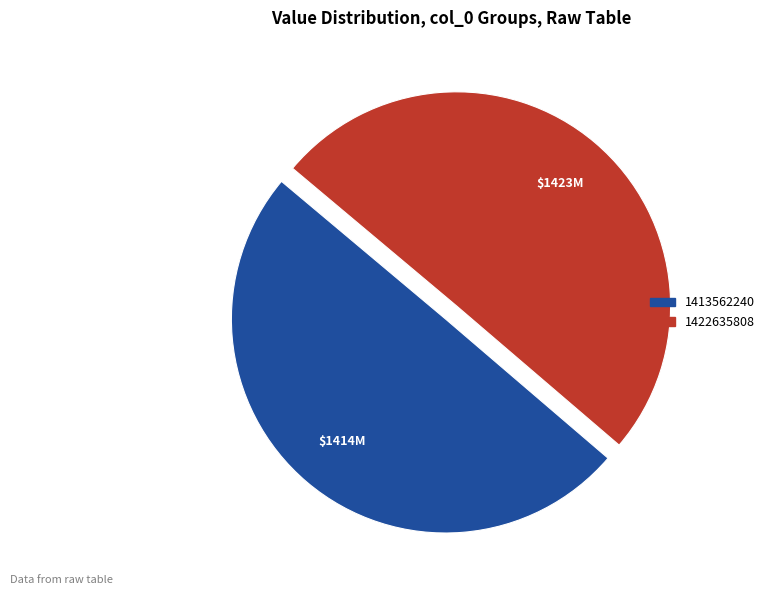

Approximately how many times larger is the value at 1413562240 compared to 1422635808?

1.0